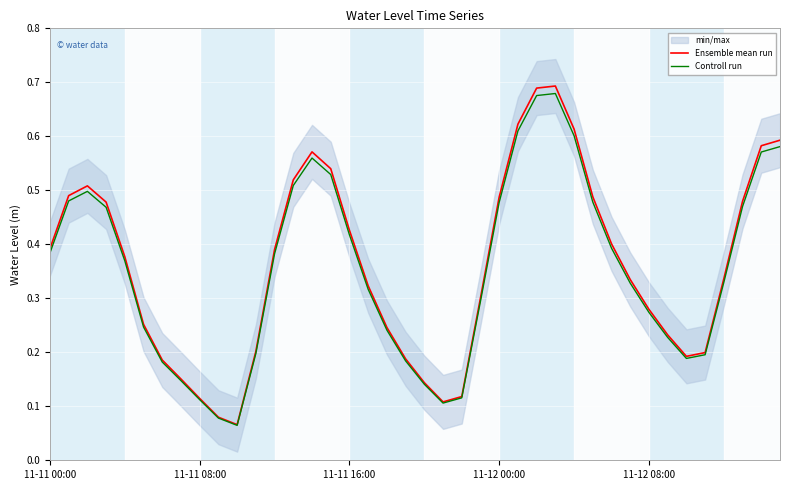

Which series has the largest total across all categories?

Ensemble mean run